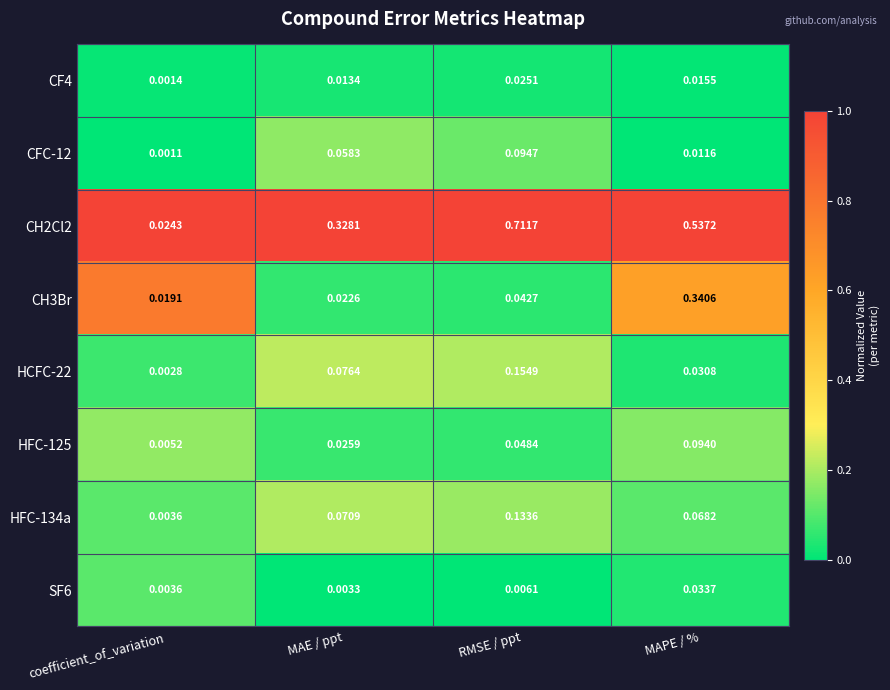

Which label corresponds to the largest value in the chart?

RMSE / ppt